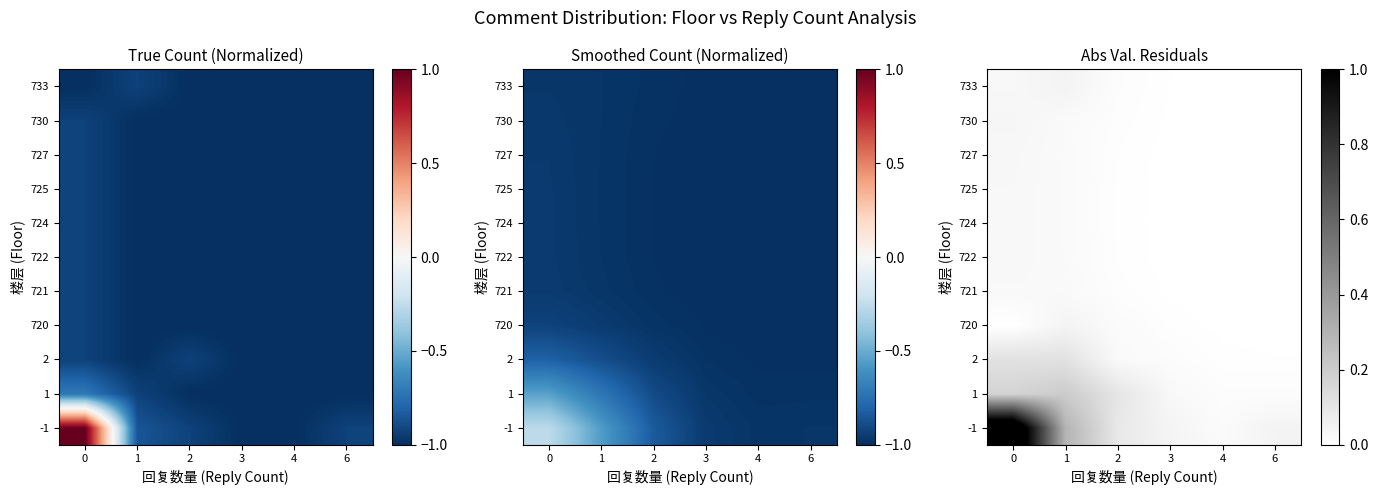

At how many categories does at least one series exceed 1?

1